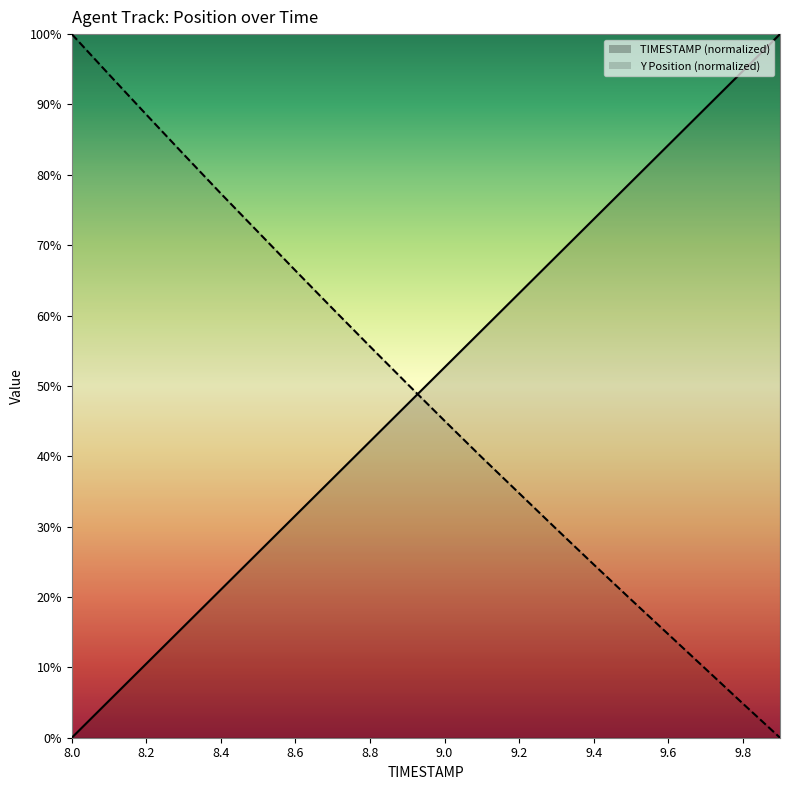

Where is Y nearest to the value 50?

8.9